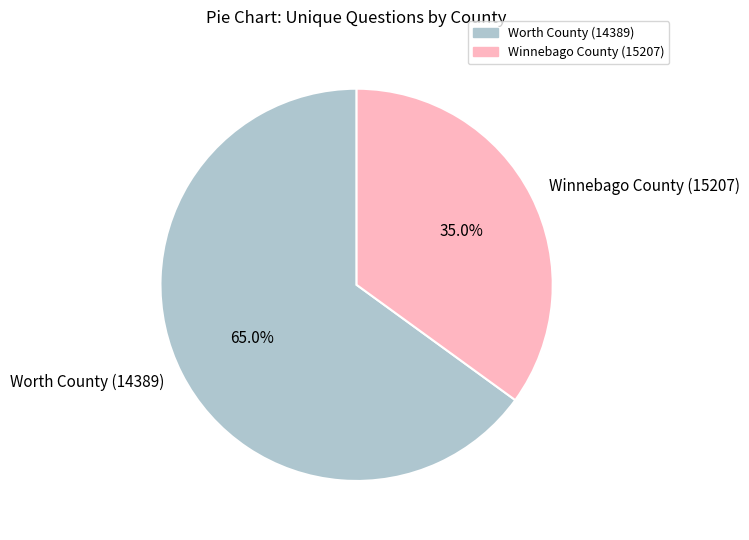

To the nearest percent, what percentage of the pie is Winnebago County (15207)?

35%